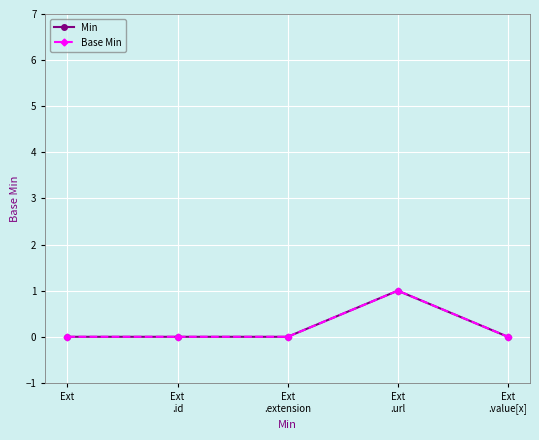

True or false: Base Min and Min cross at least once.

False